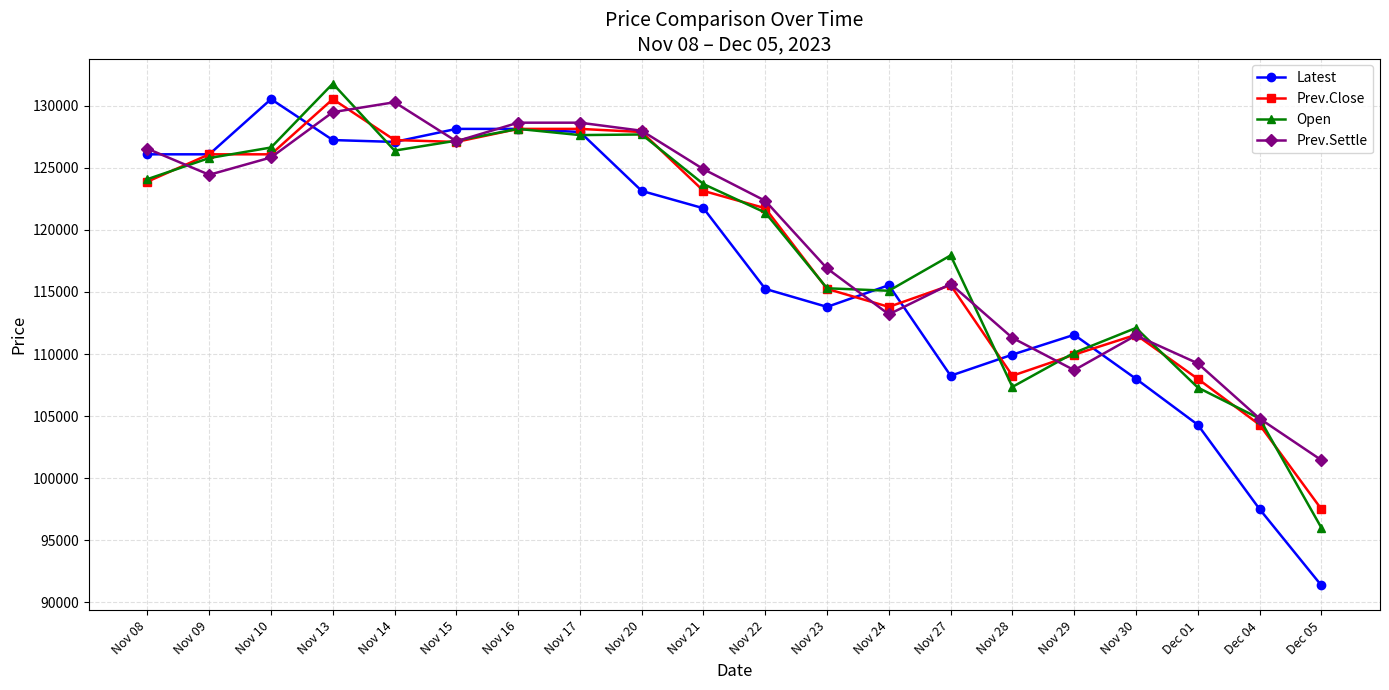

Which category has the highest value across all series?

Nov 13